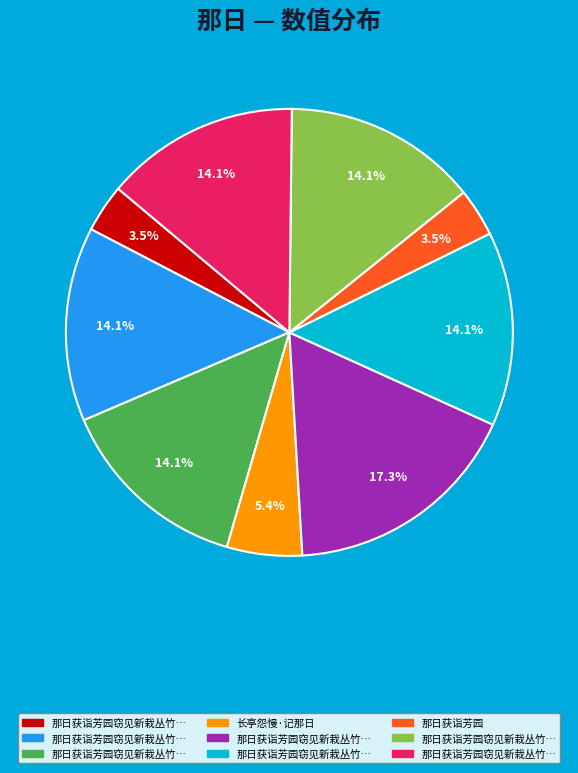

Does any single category account for the majority?

No